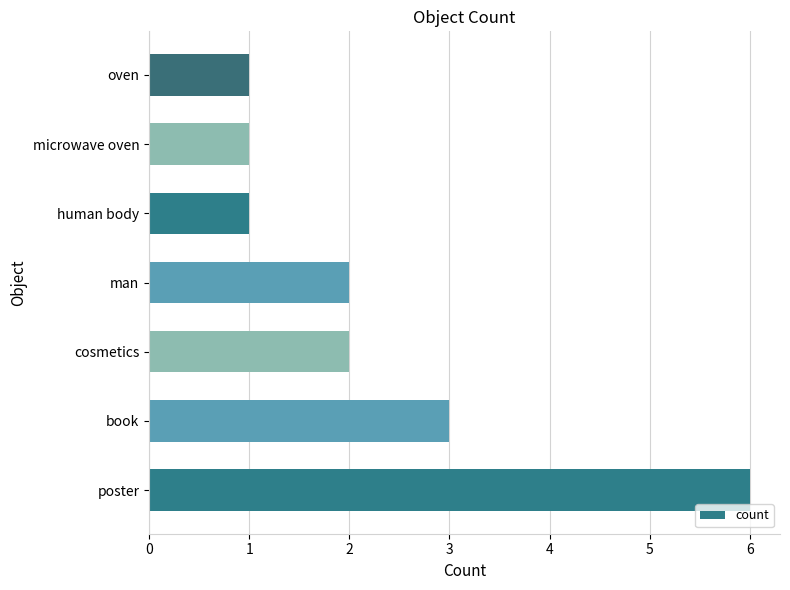

The value at book is 3. True or false?

True